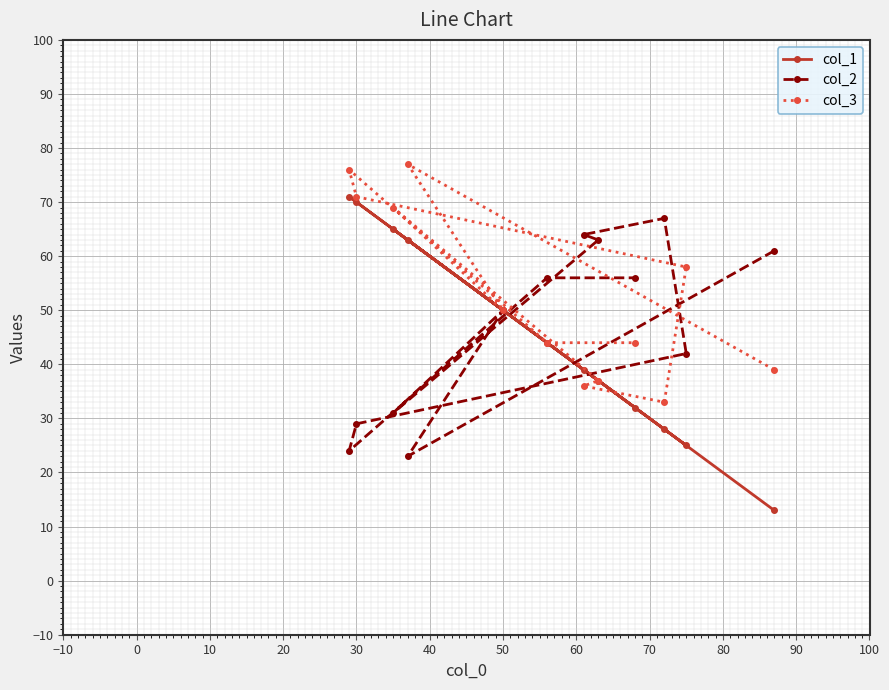

Which series has the largest total across all categories?

col_3